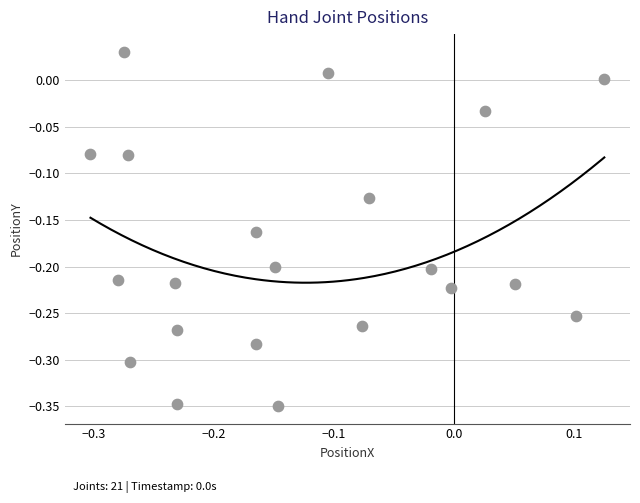

What is the range of X values (max minus min)?

0.4